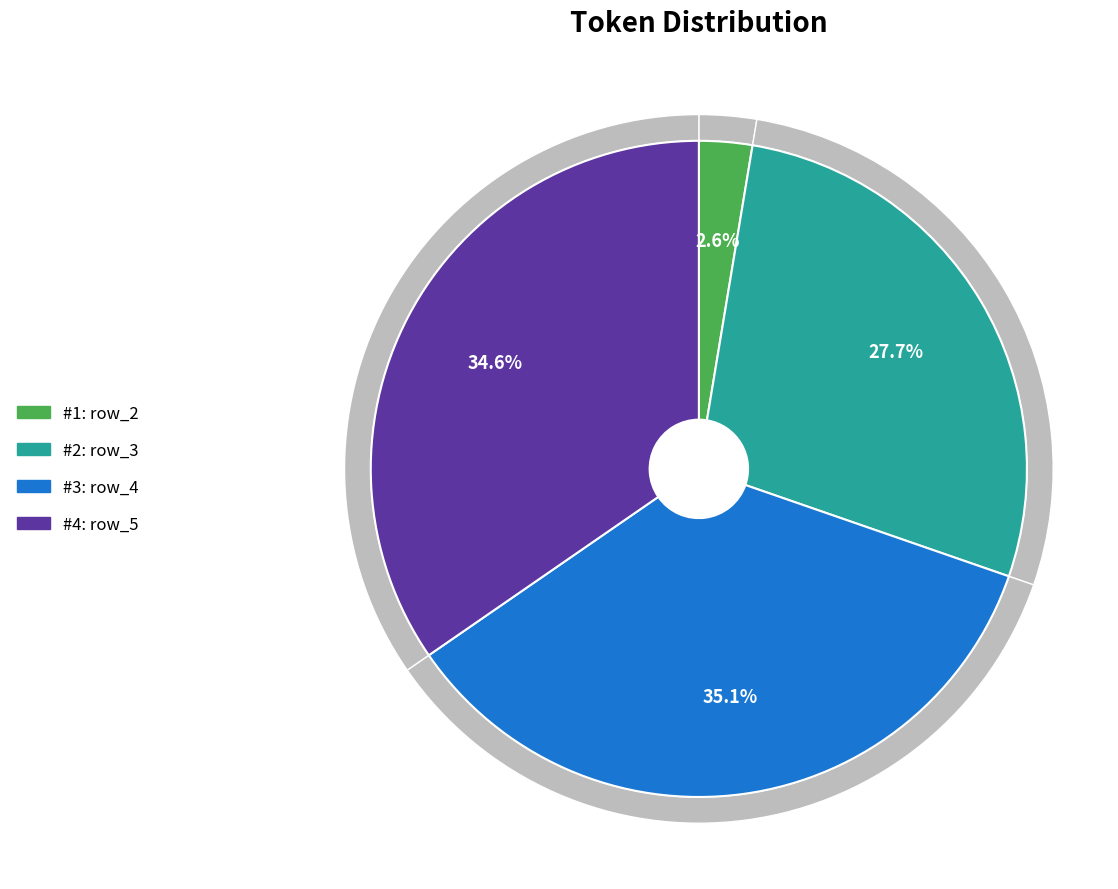

How much of the chart is everything except 3?

72.3%